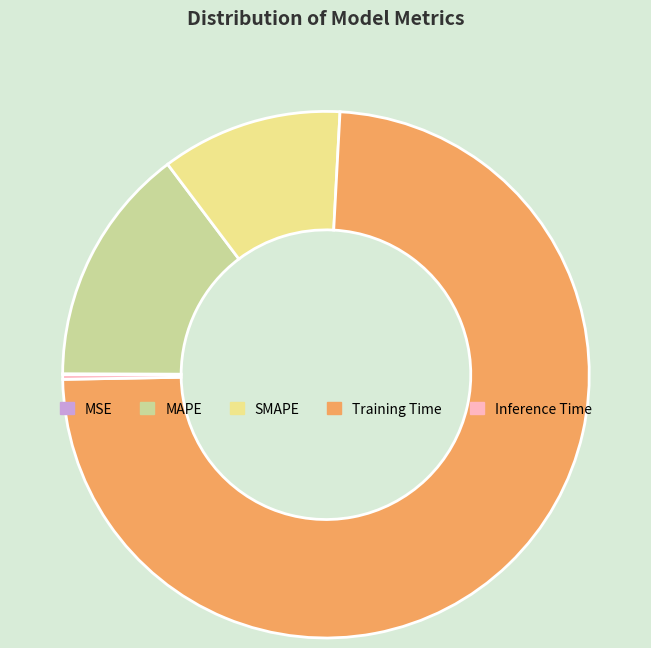

Combined, do Inference Time and SMAPE account for over 50%?

No